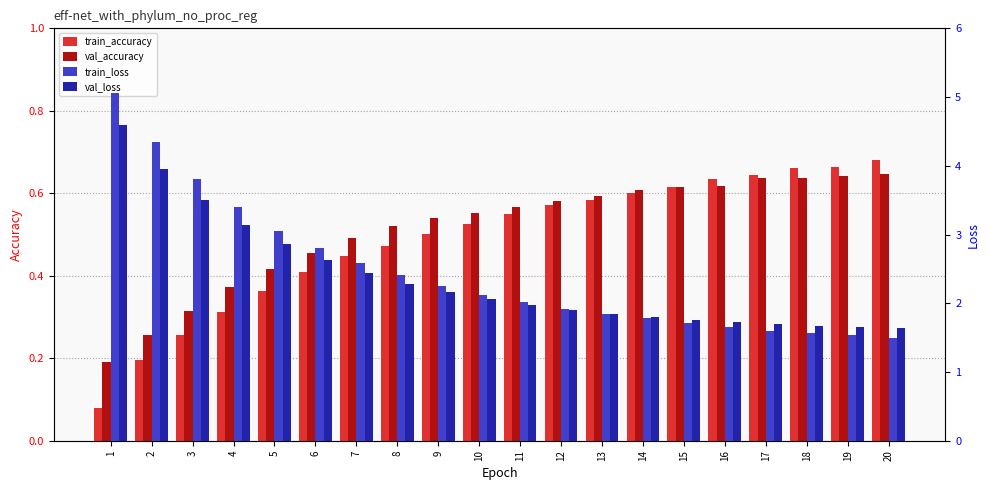

At which category does the chart reach its peak across all series?

1